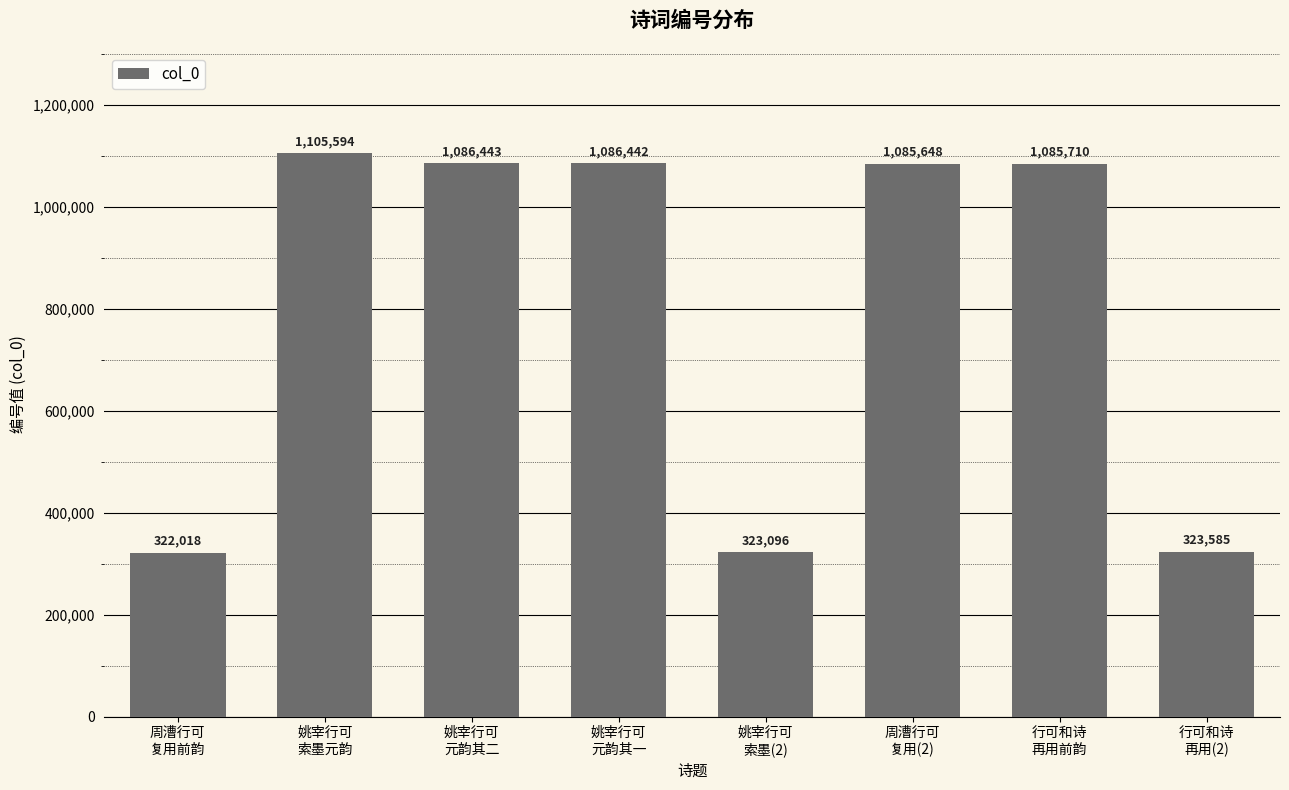

Reading right to left, transcribe all the data shown in this chart.

323585	1085710	1085648	323096	1086442	1086443	1105594	322018